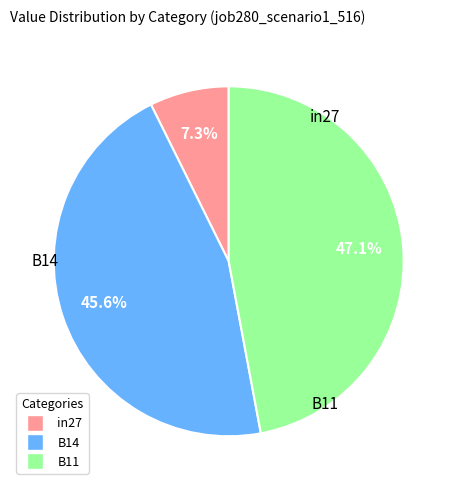

The in27 slice represents 22% of the pie. True or false?

False